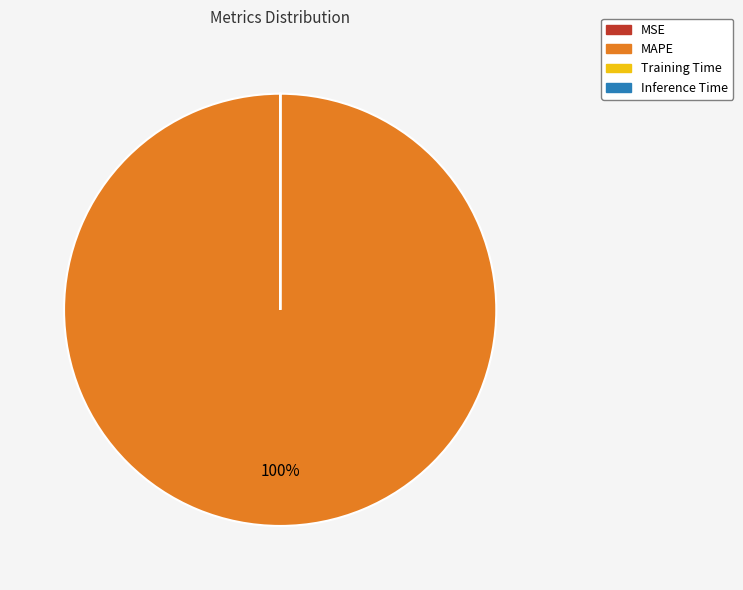

Which slice represents more than half of the pie?

MAPE